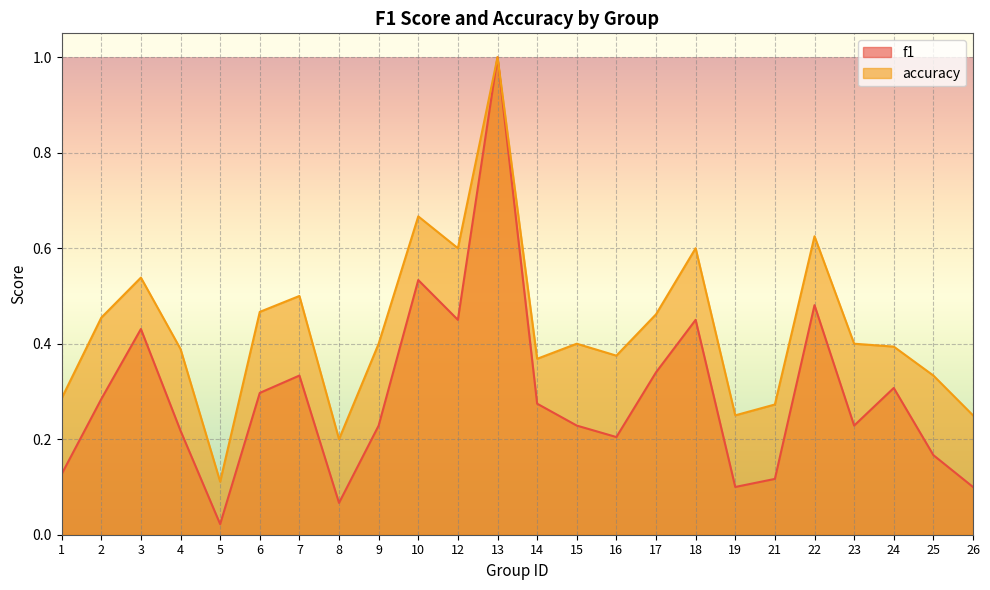

What is the value of the f1 point at the 2nd from the left?

0.3